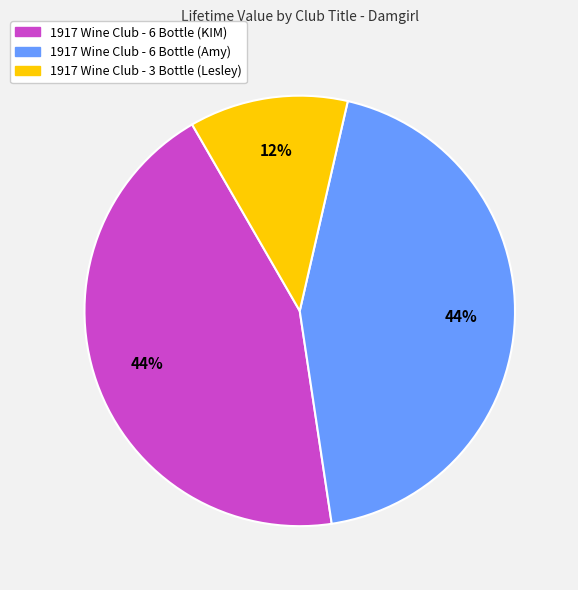

Does any single category account for the majority?

No